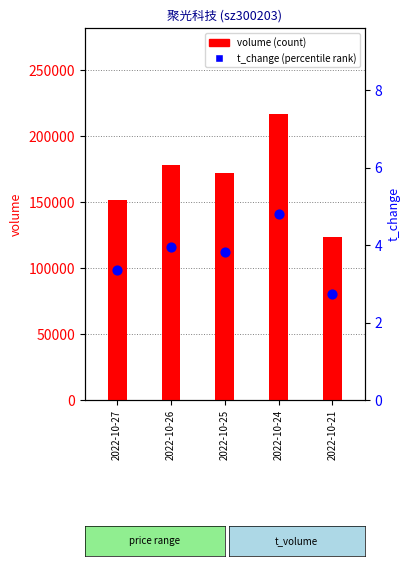

Which series contains the lowest Y value?

t_change